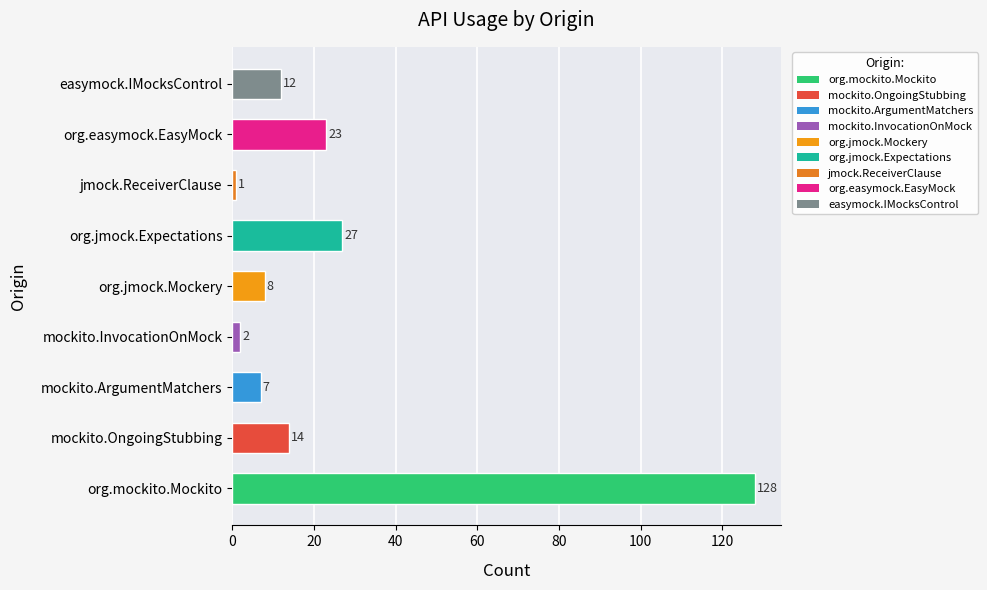

Rank the categories by value from highest to lowest.

org.mockito.Mockito, org.jmock.Expectations, org.easymock.EasyMock, mockito.OngoingStubbing, easymock.IMocksControl, org.jmock.Mockery, mockito.ArgumentMatchers, mockito.InvocationOnMock, jmock.ReceiverClause